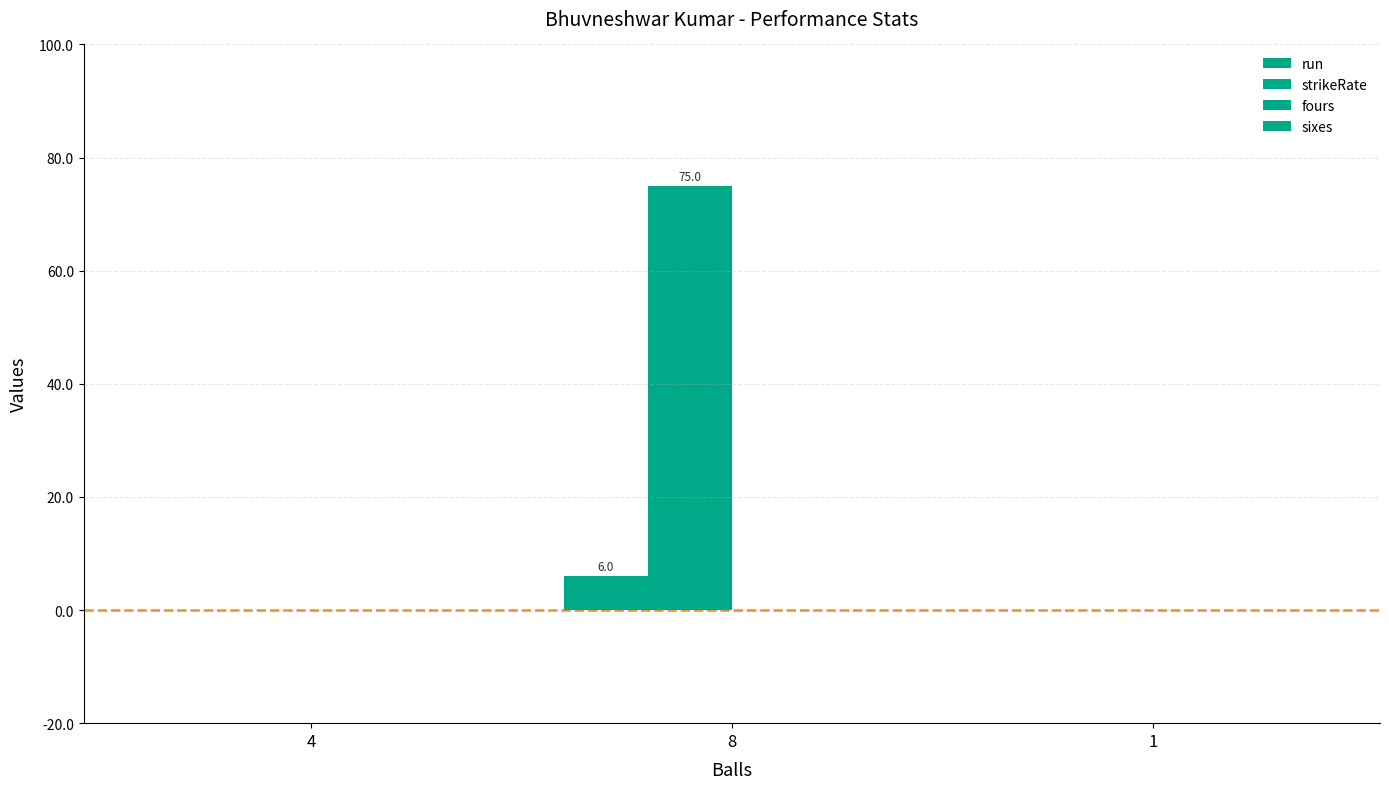

Count the number of data series in this chart.

2